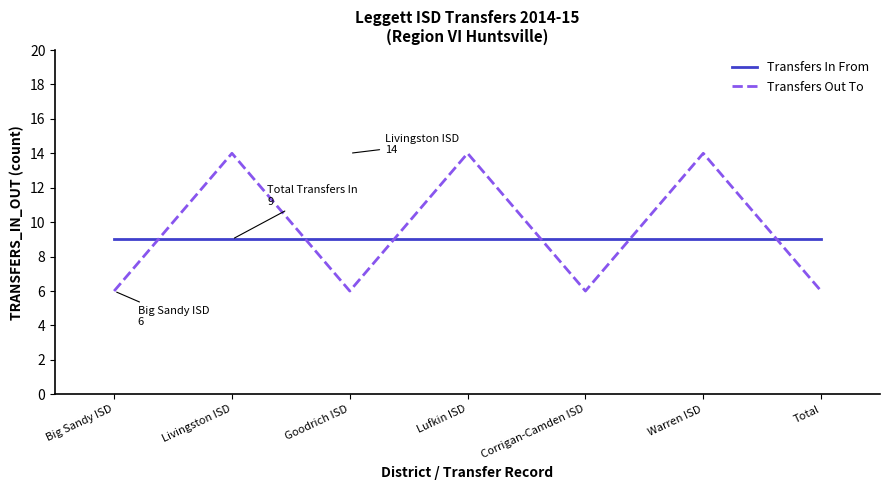

What is the minimum value shown in the chart?

6